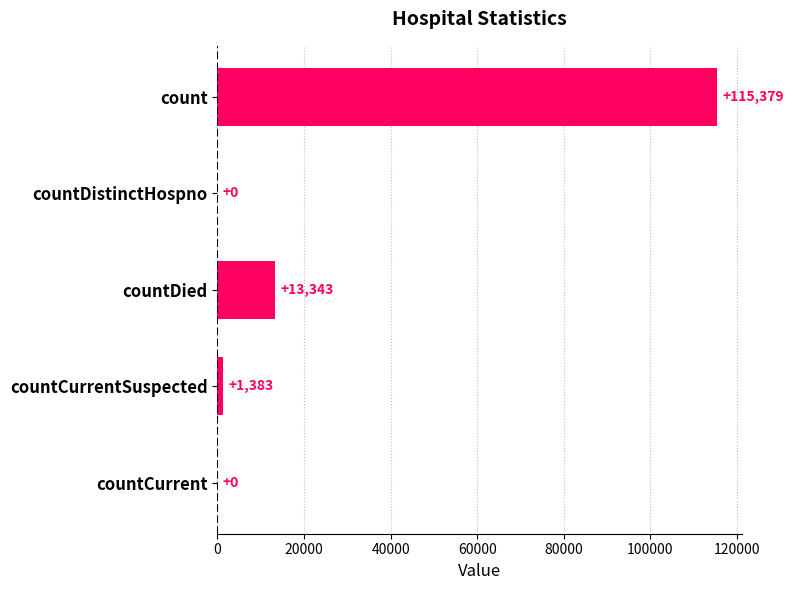

Reading top to bottom, transcribe all the data shown in this chart.

count=115379	countDistinctHospno=0	countDied=13343	countCurrentSuspected=1383	countCurrent=0